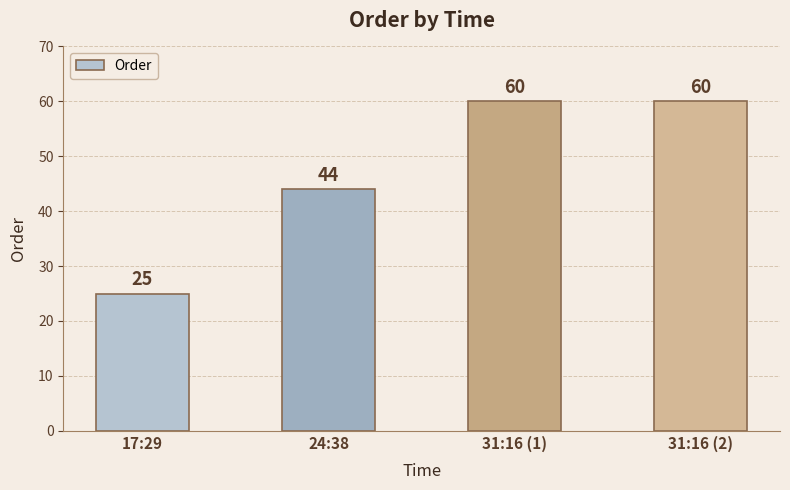

What is the sum of the values at 31:16 (1) and 31:16 (2)?

120